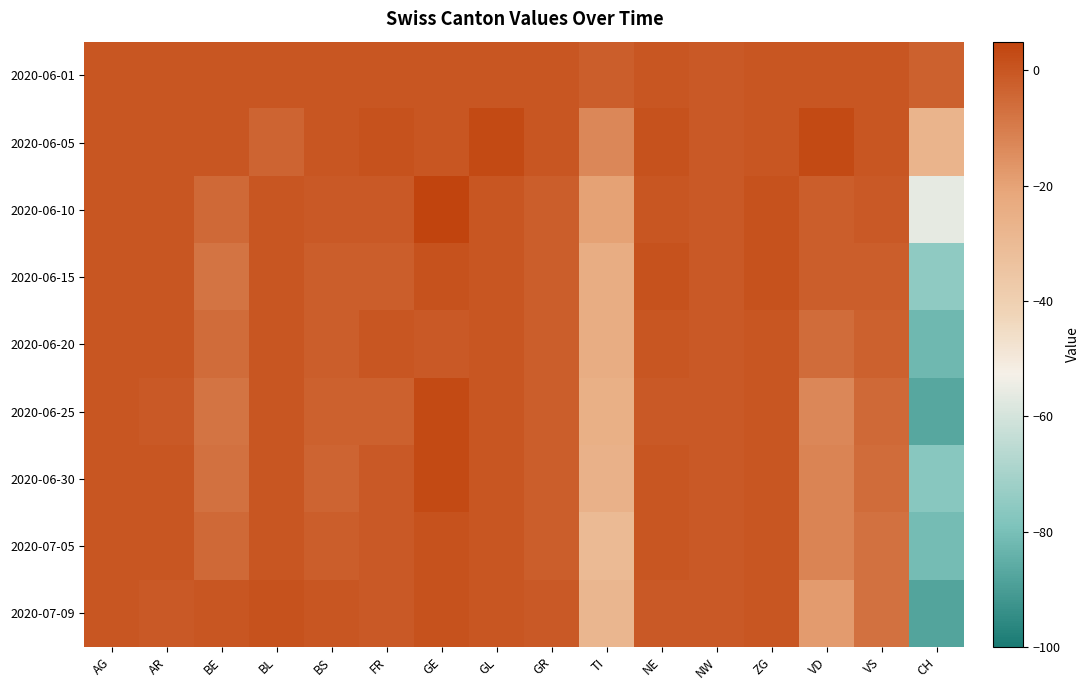

Reading right to left, list all the values displayed in this chart.

2020-06-01: CH=-3	VS=0	VD=0	ZG=0	NW=-1	NE=0	TI=-2	GR=0	GL=0	GE=0	FR=0	BS=0	BL=0	BE=0	AR=0	AG=0
2020-06-05: CH=-27	VS=0	VD=3	ZG=0	NW=-1	NE=1	TI=-13	GR=0	GL=3	GE=0	FR=1	BS=0	BL=-4	BE=0	AR=0	AG=0
2020-06-10: CH=-56	VS=-1	VD=-2	ZG=1	NW=-1	NE=0	TI=-20	GR=-2	GL=0	GE=7	FR=-1	BS=-1	BL=0	BE=-5	AR=0	AG=0
2020-06-15: CH=-75	VS=-2	VD=-2	ZG=1	NW=-1	NE=1	TI=-24	GR=-2	GL=0	GE=1	FR=-2	BS=-2	BL=0	BE=-8	AR=0	AG=0
2020-06-20: CH=-82	VS=-3	VD=-6	ZG=0	NW=-1	NE=0	TI=-24	GR=-2	GL=0	GE=-1	FR=0	BS=-2	BL=0	BE=-6	AR=0	AG=0
2020-06-25: CH=-87	VS=-5	VD=-13	ZG=0	NW=-1	NE=-1	TI=-25	GR=-2	GL=0	GE=3	FR=-3	BS=-3	BL=0	BE=-8	AR=-1	AG=0
2020-06-30: CH=-77	VS=-6	VD=-12	ZG=0	NW=-1	NE=0	TI=-26	GR=-2	GL=0	GE=3	FR=-1	BS=-4	BL=0	BE=-7	AR=0	AG=0
2020-07-05: CH=-81	VS=-7	VD=-12	ZG=0	NW=-1	NE=0	TI=-30	GR=-2	GL=0	GE=1	FR=-1	BS=-2	BL=0	BE=-5	AR=0	AG=0
2020-07-09: CH=-88	VS=-7	VD=-18	ZG=0	NW=-1	NE=-1	TI=-28	GR=-1	GL=0	GE=1	FR=-1	BS=0	BL=1	BE=0	AR=-1	AG=0